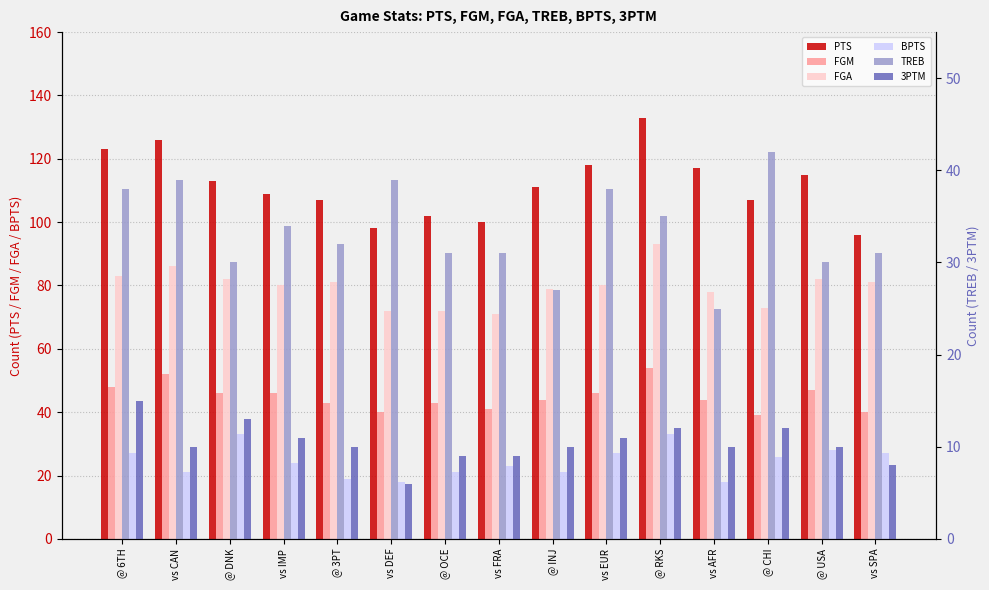

What is the value of the TREB bar at the 7th from the left?

31